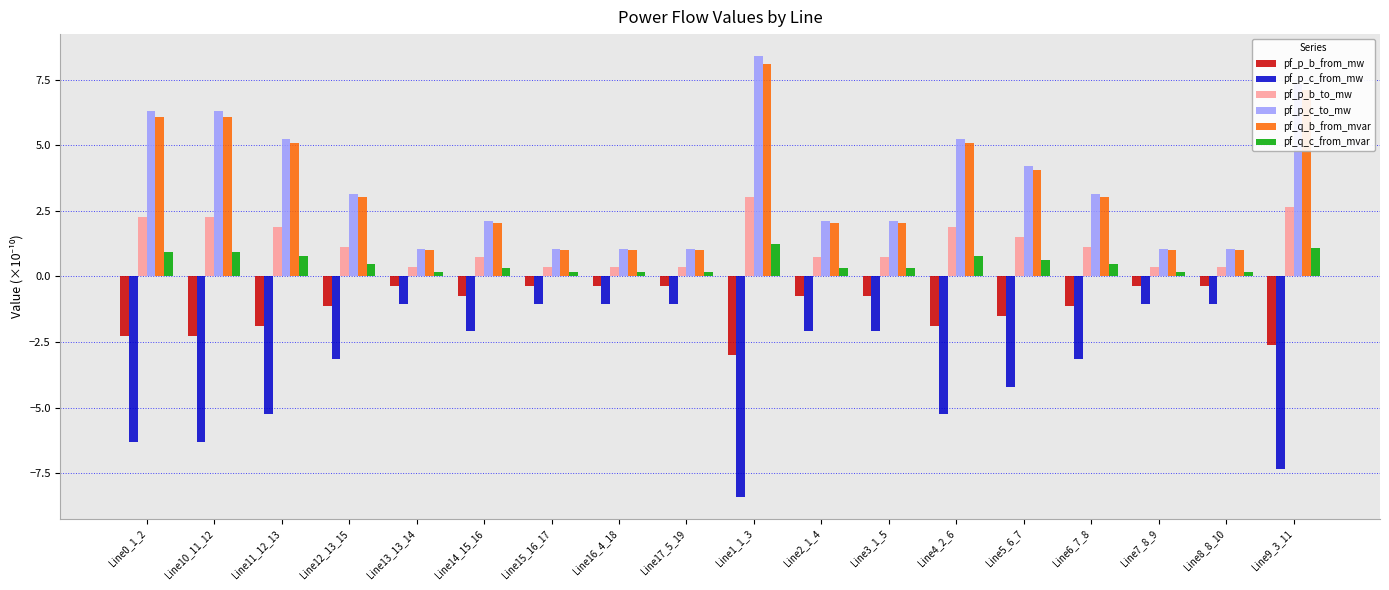

What is the average value of the pf_p_b_to_mw series?

1.2